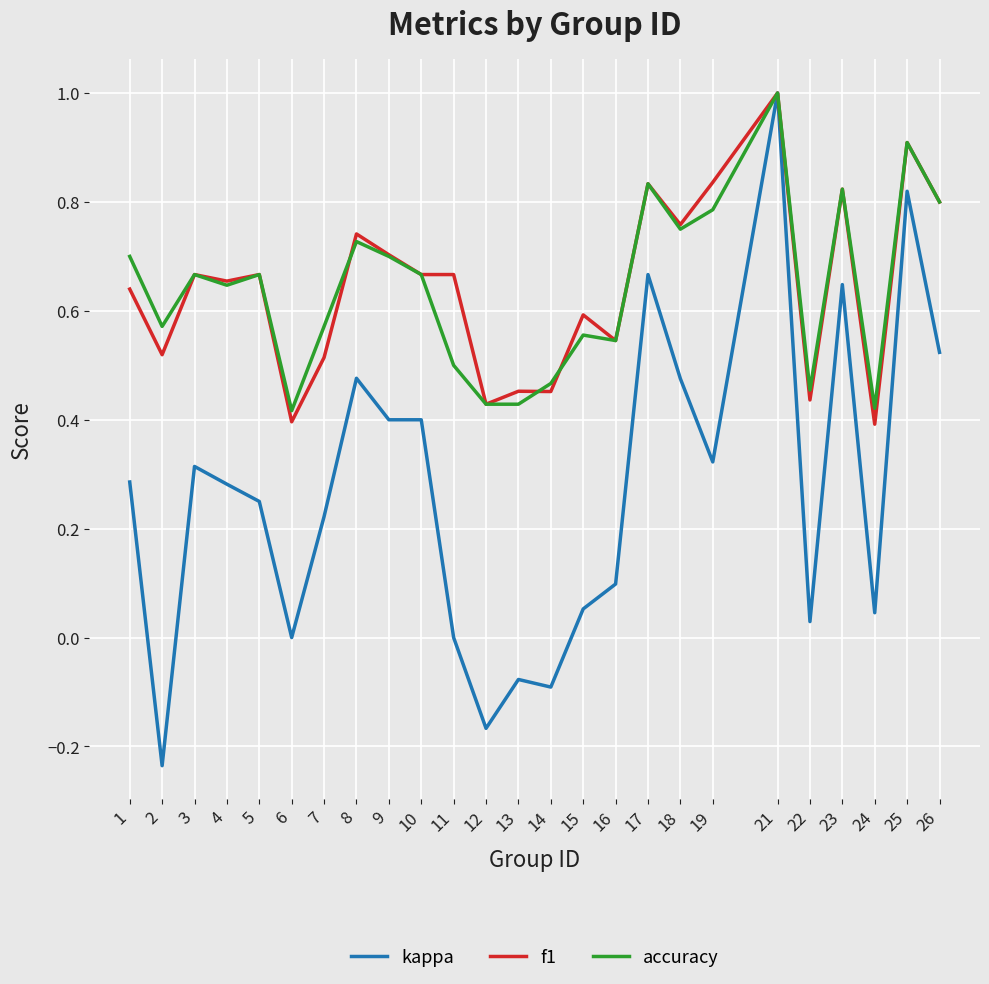

What are all the series names shown in the legend?

kappa, f1, accuracy